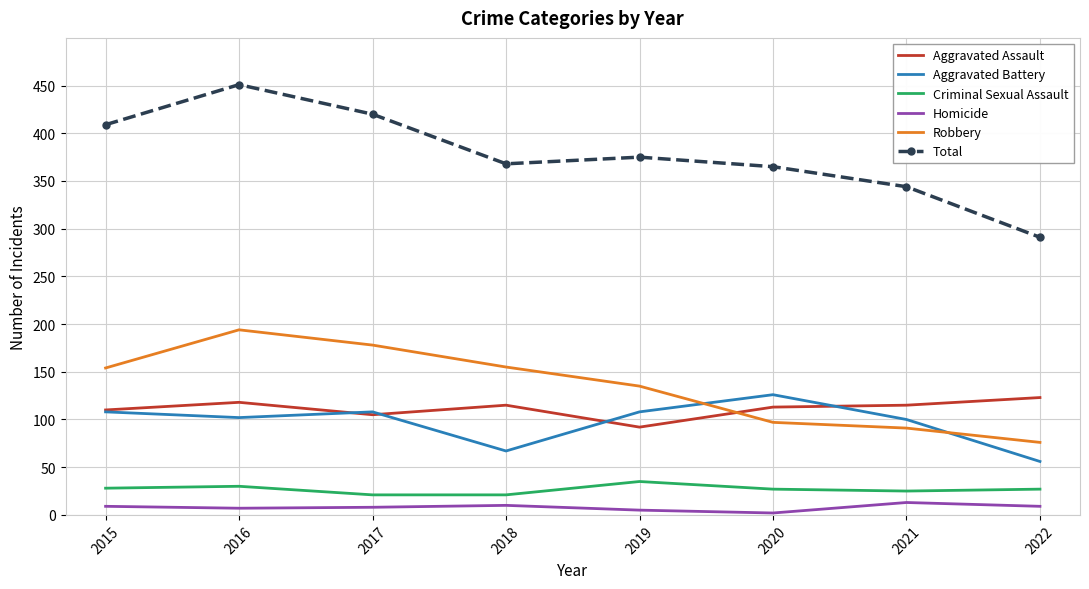

What is the highest value of the Total series?

451